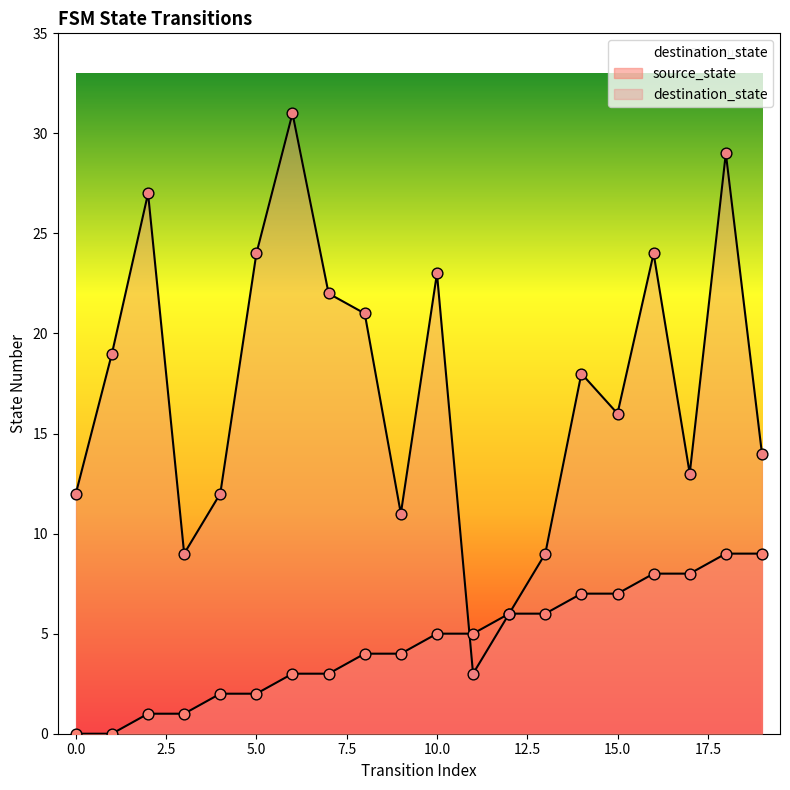

Which series reaches the minimum Y coordinate?

source_state